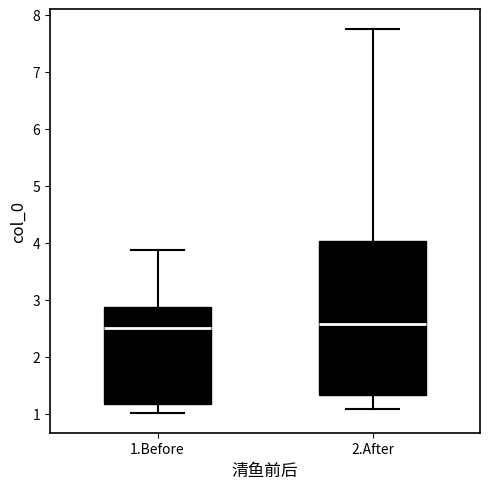

Comparing the boxes themselves (not the whiskers), which one is the tallest?

2.After